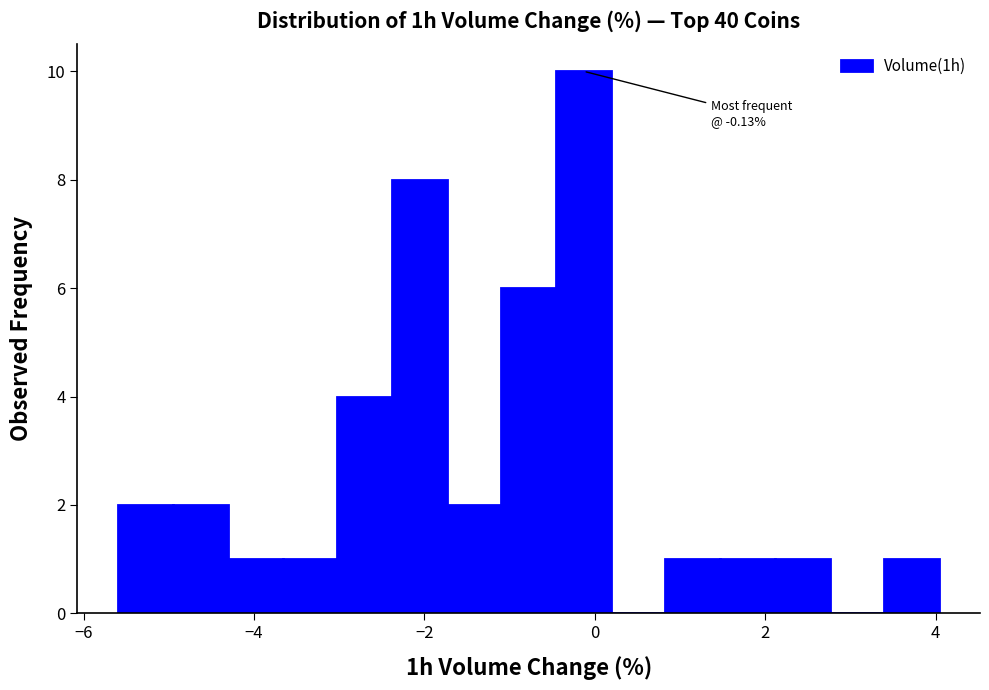

Read against the x-axis, roughly where is the centre of the tallest bar?

-0.2